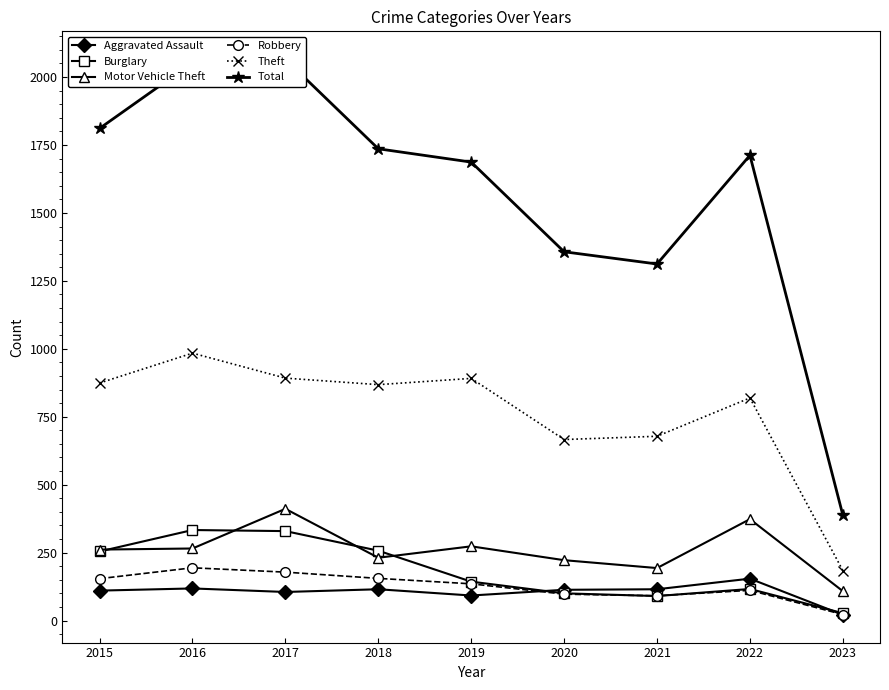

At which label is Aggravated Assault closest to 87?

2019